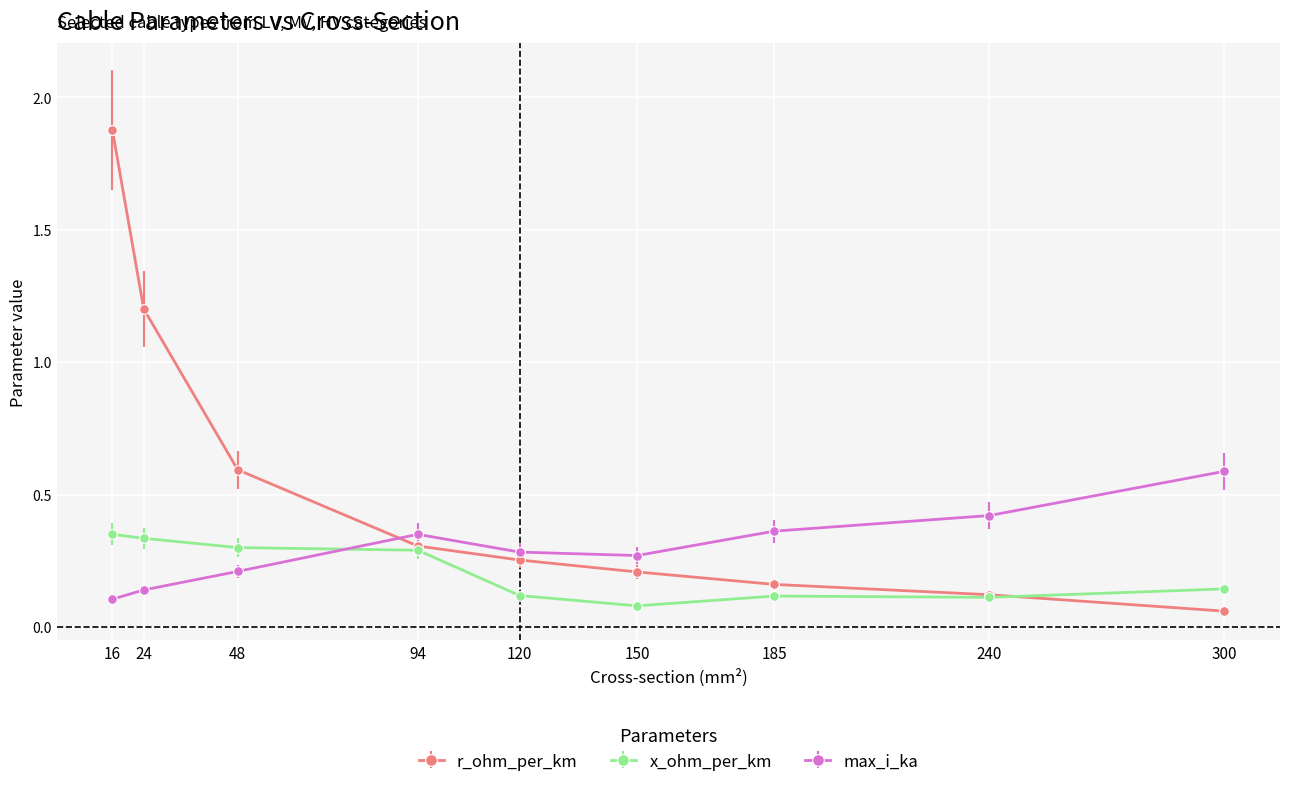

True or false: x_ohm_per_km and r_ohm_per_km cross at least once.

True